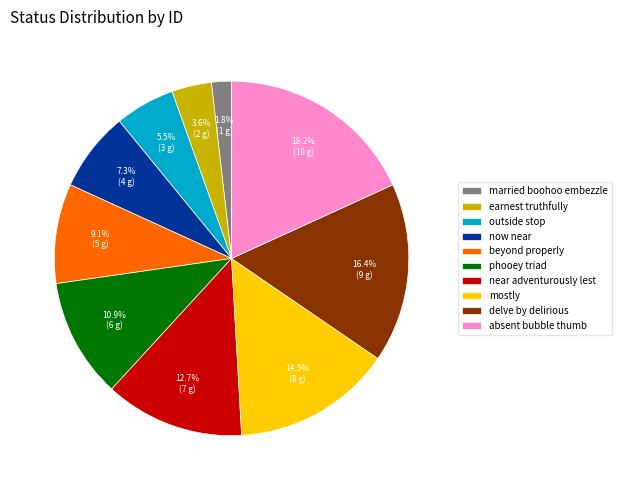

How many slices are in this pie chart?

10